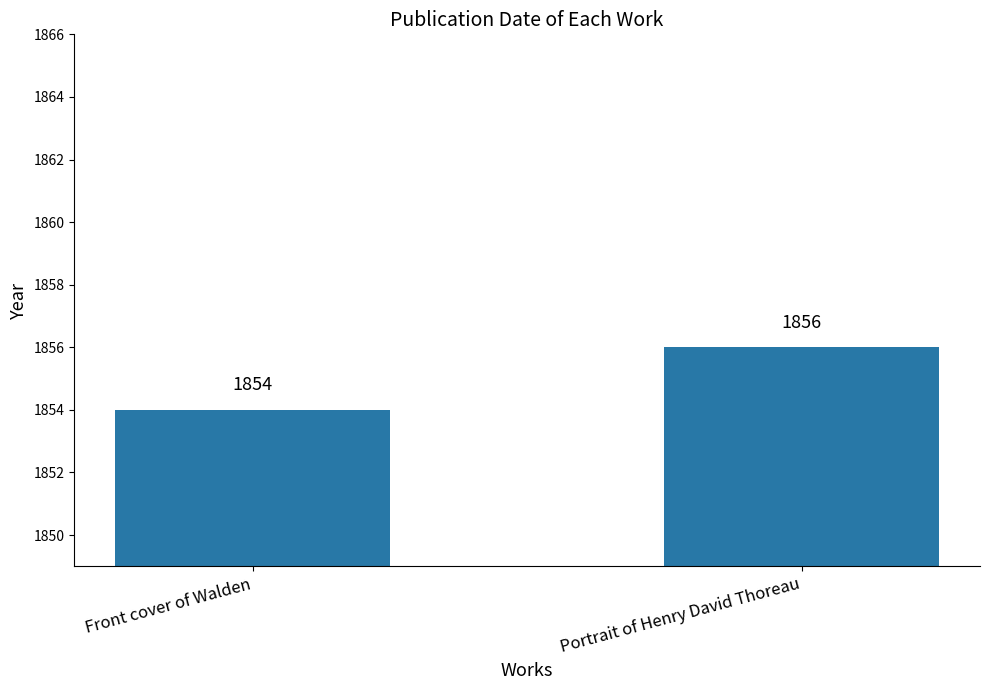

What value does the data have at Portrait of Henry David Thoreau?

1856